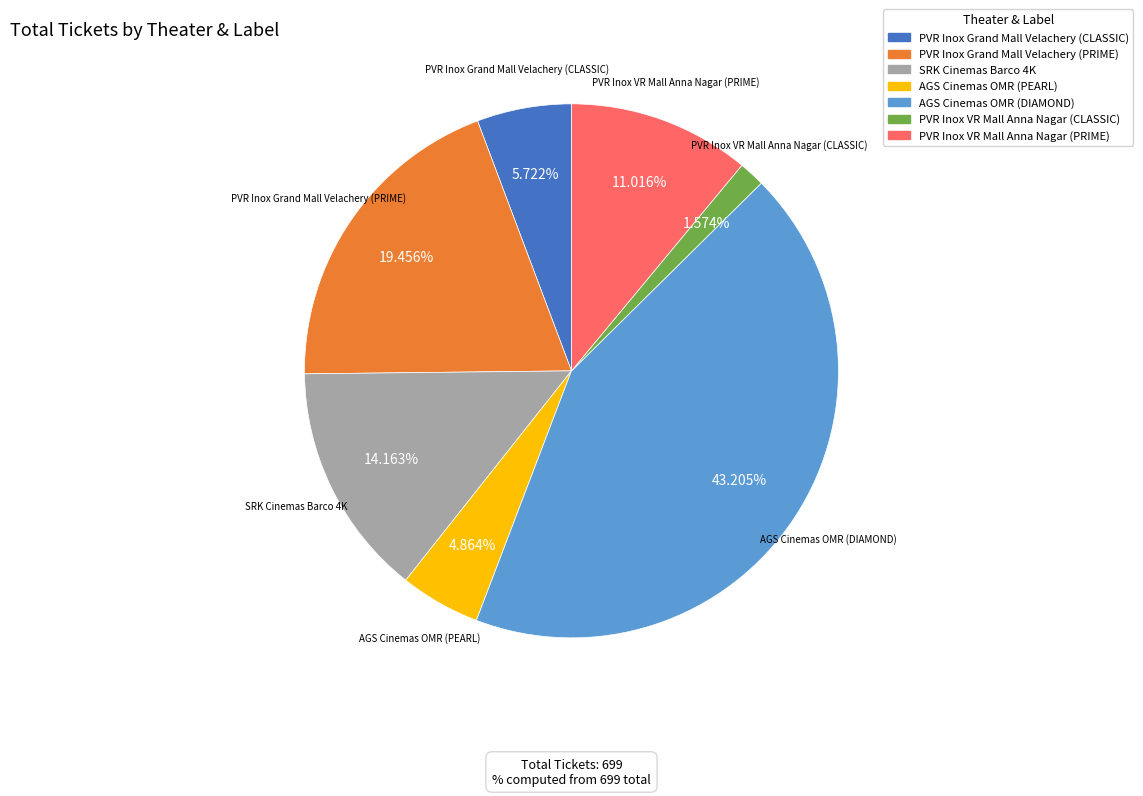

How many slices are in this pie chart?

7